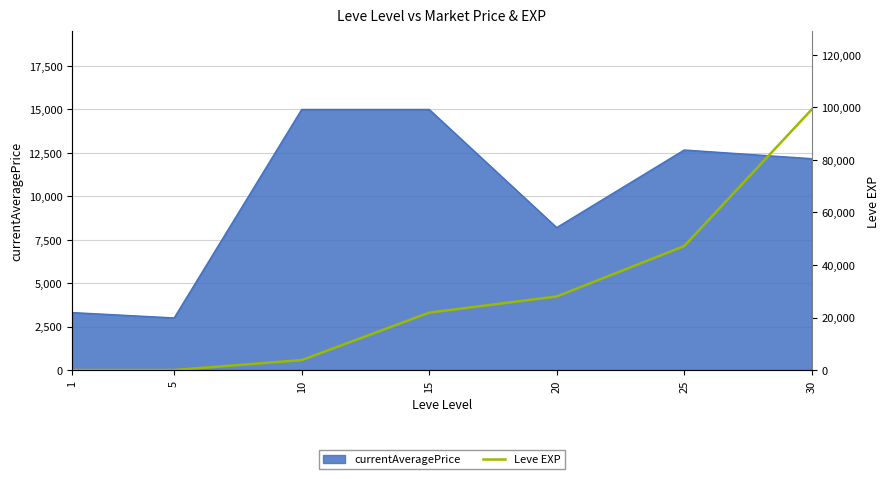

True or false: the data has more than 2 interior local peaks.

False